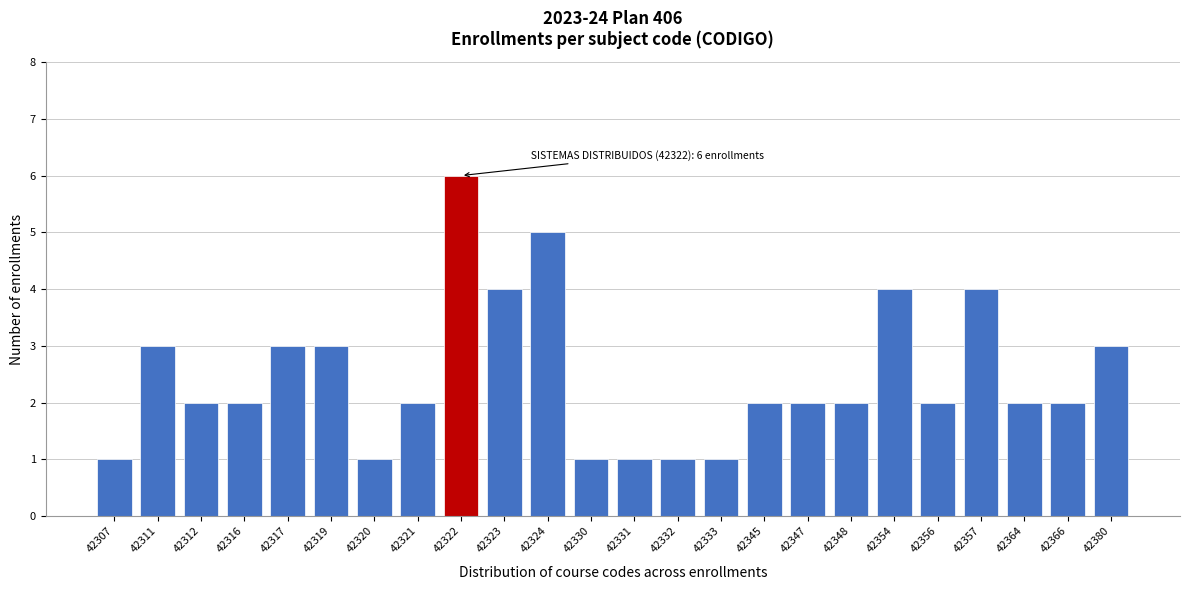

Reading right to left, list all the values displayed in this chart.

3	2	2	4	2	4	2	2	2	1	1	1	1	5	4	6	2	1	3	3	2	2	3	1